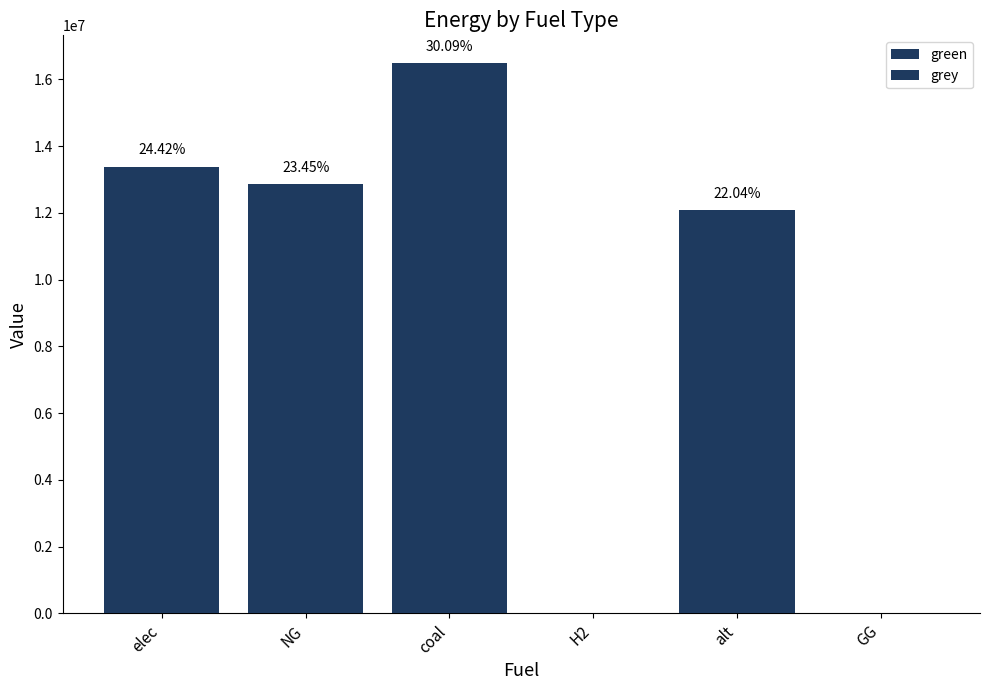

Which series has the largest range (max minus min)?

grey